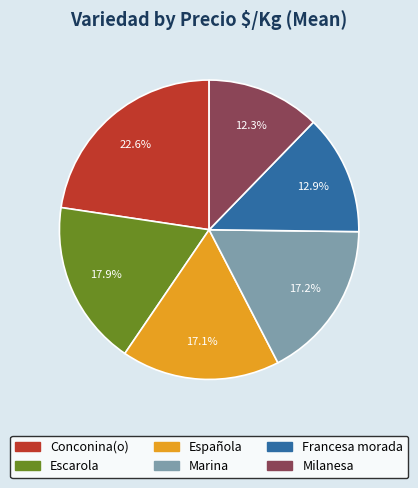

Which category has the smallest portion of the pie?

Milanesa